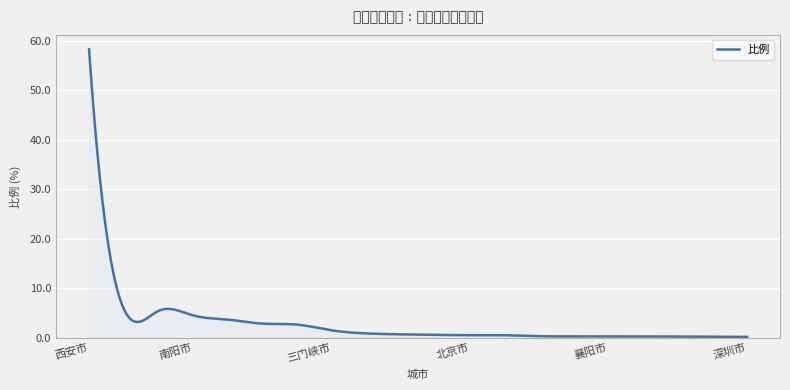

What is the maximum value shown in the chart?

58.3